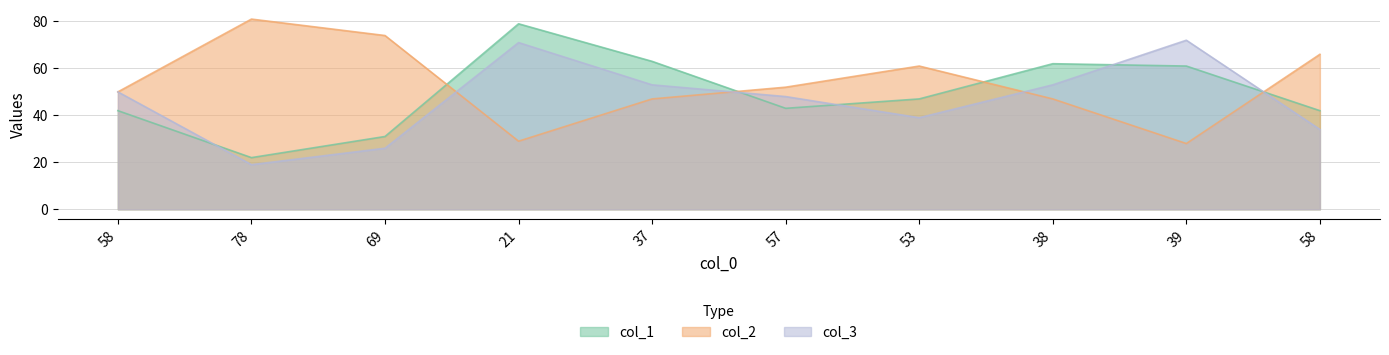

Rank the series at 69 from lowest to highest value.

col_3, col_1, col_2